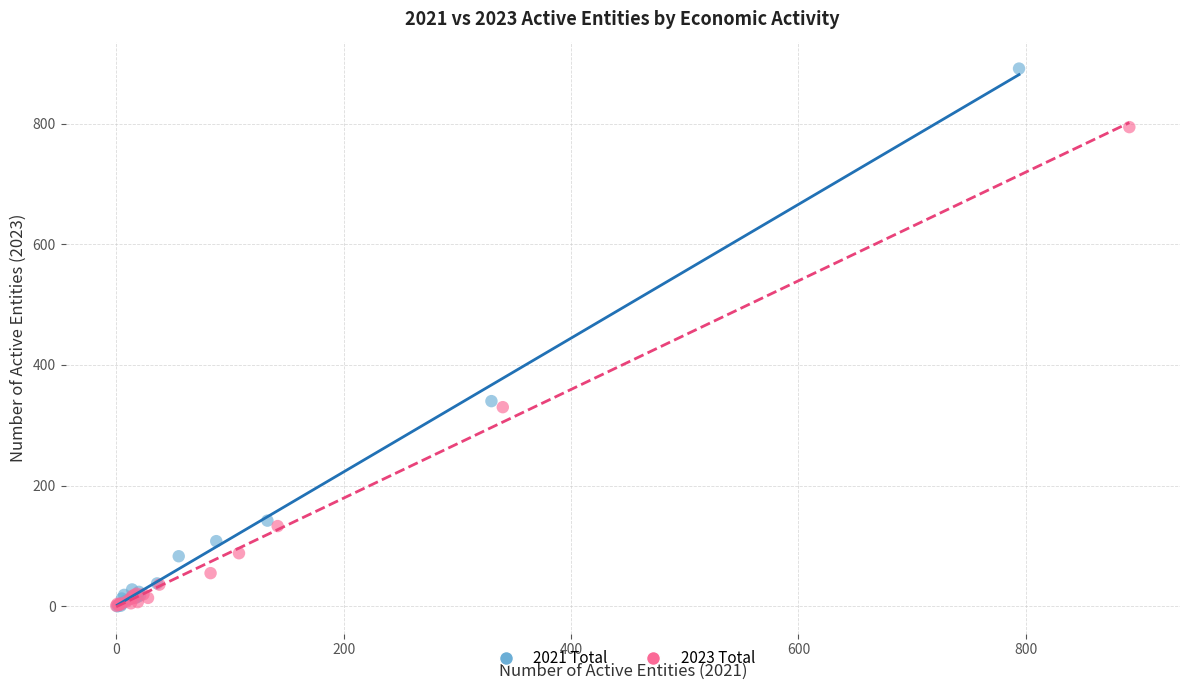

Which series has the widest spread of Y values?

2021 Total